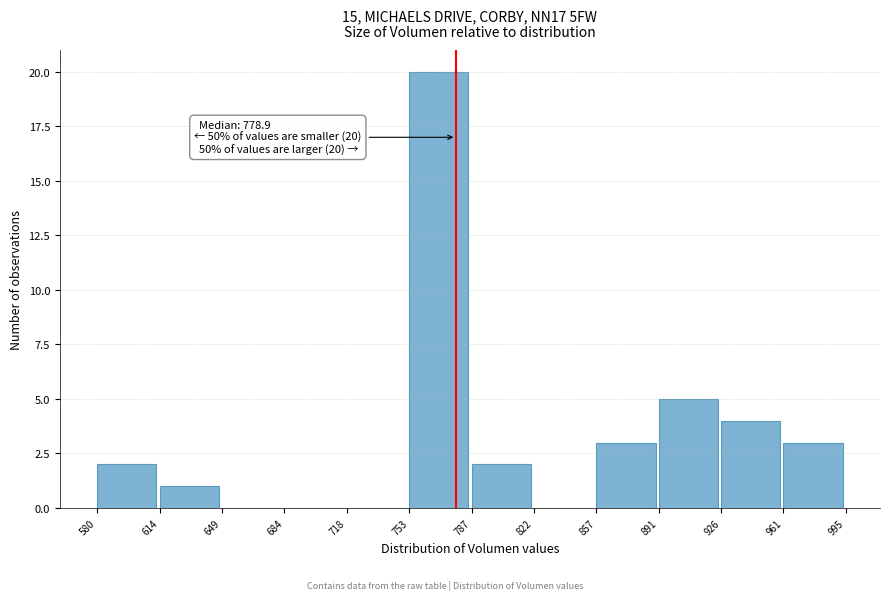

Which range on the x-axis has the tallest bar?

753 to 787